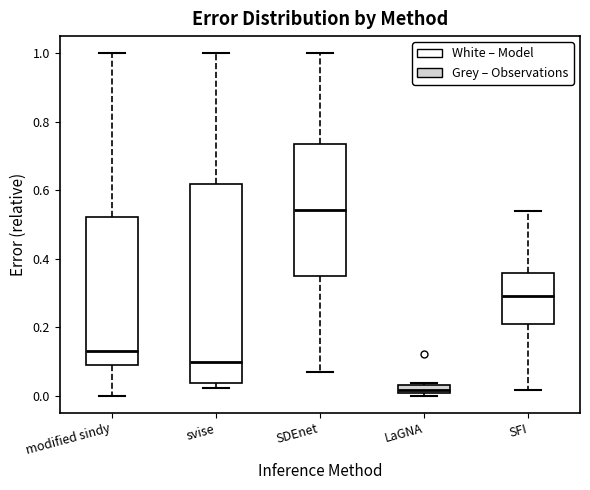

Where is the lower edge of the box for svise on the y-axis? The values are not printed on the chart, so give them approximately, as read against the axis.

0.04